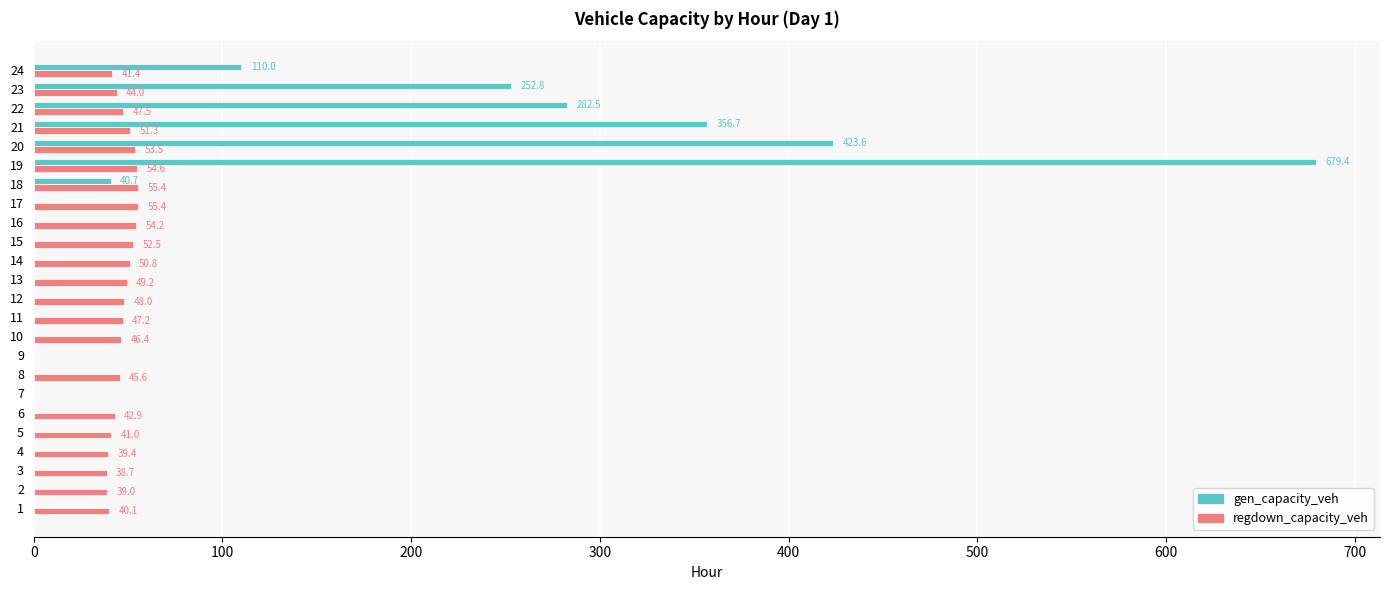

The value of gen_capacity_veh at 16 is -431.4. True or false?

False